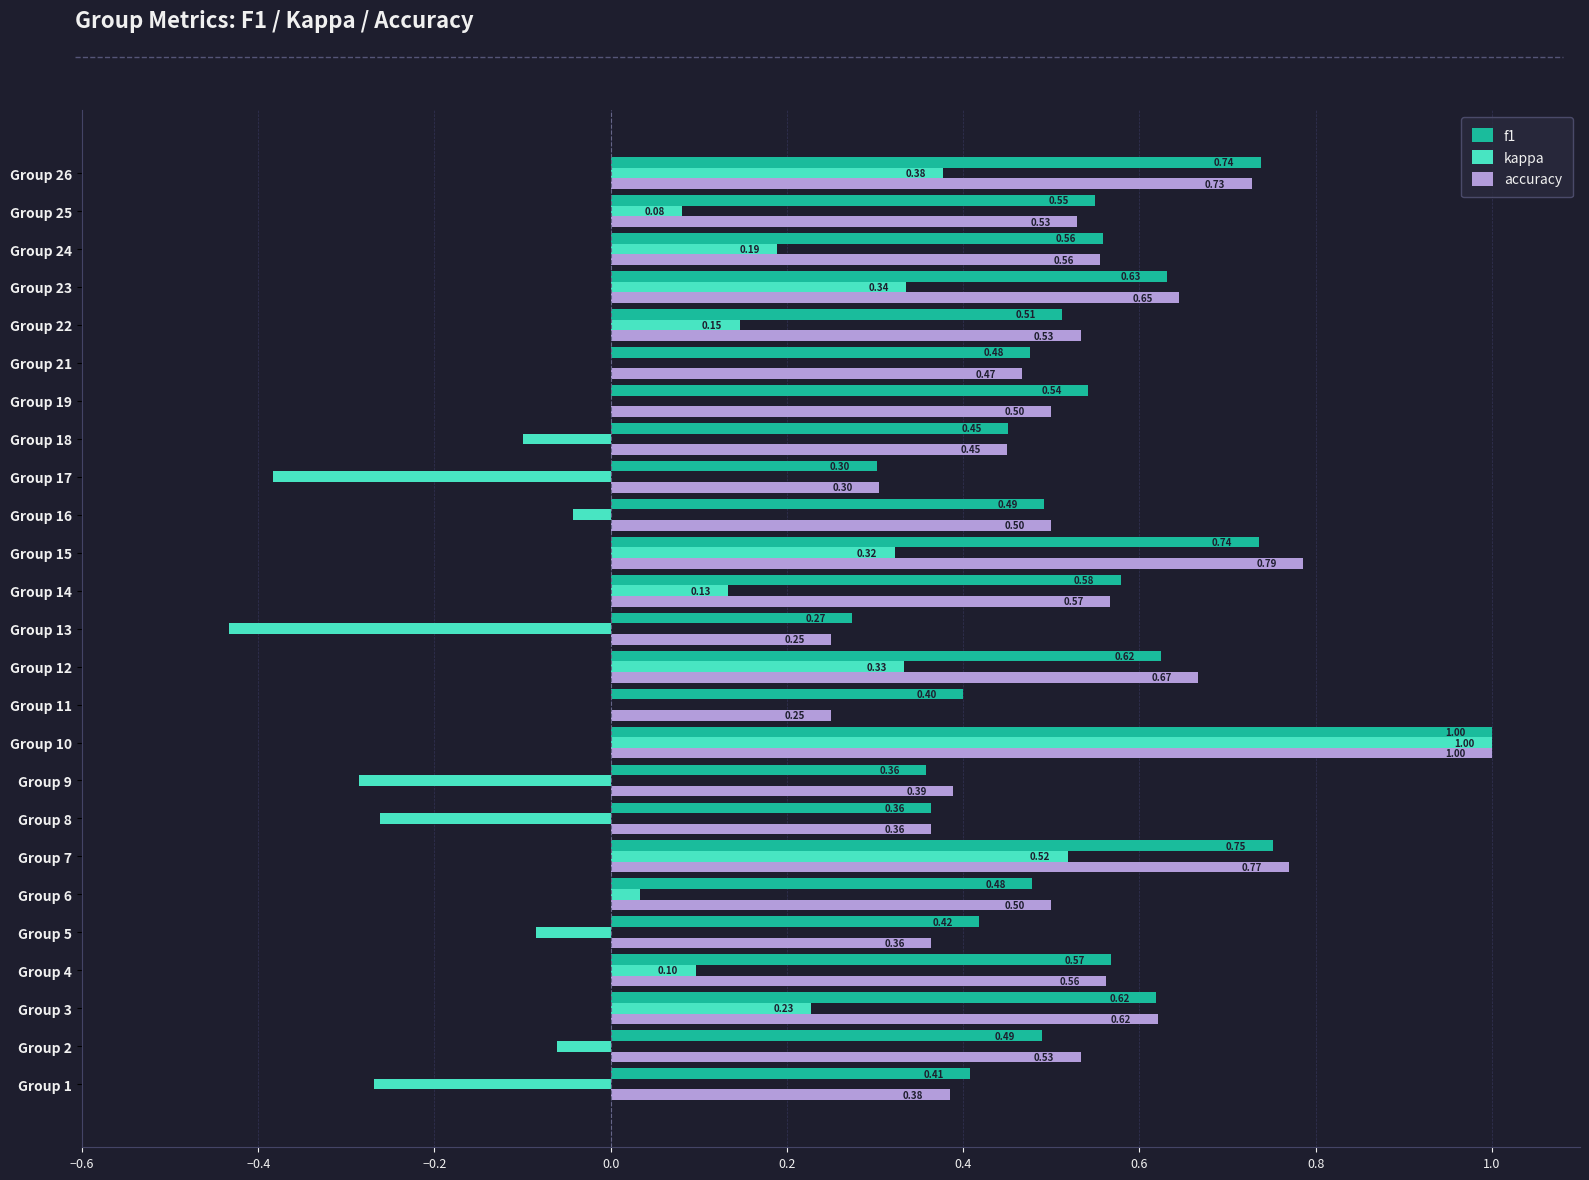

Is the value of kappa at Group 13 greater than the value of accuracy at Group 17?

No